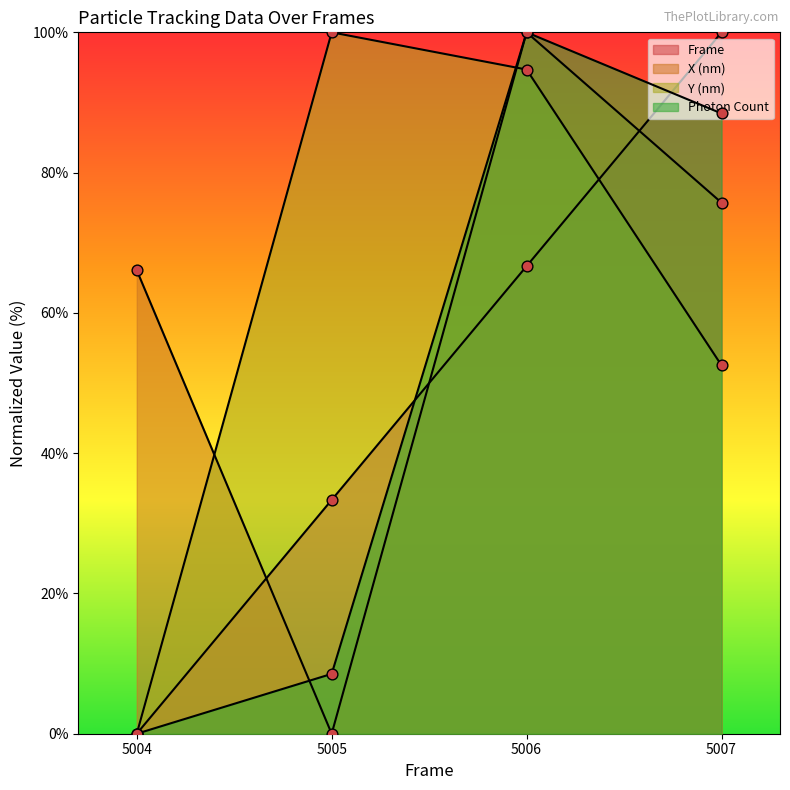

Is the value of Frame at 5005 greater than the value of Y (nm) at 5006?

No